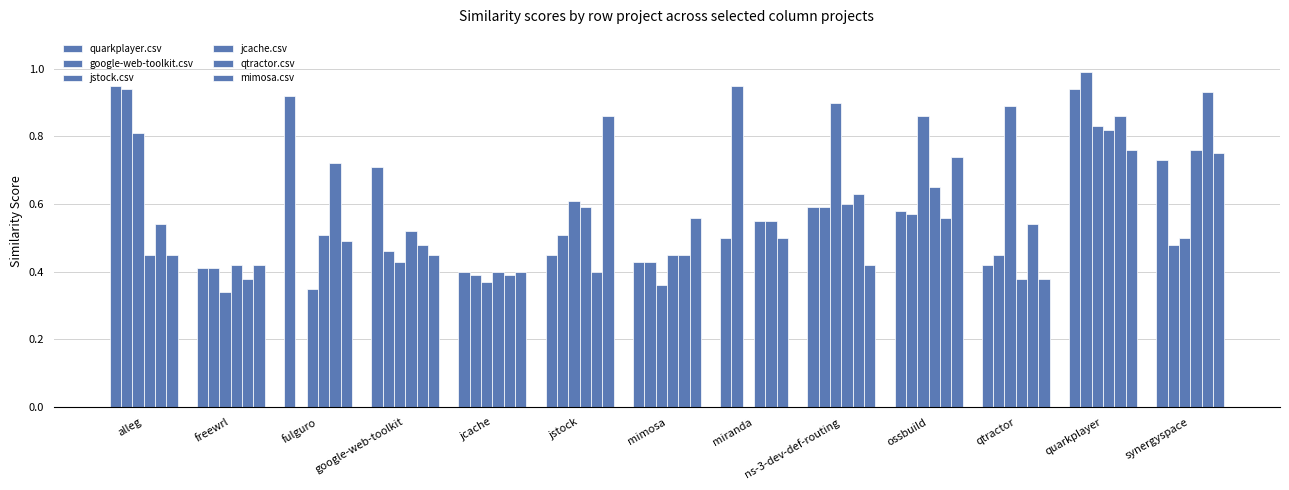

Between qtractor and synergyspace, which is larger?

synergyspace